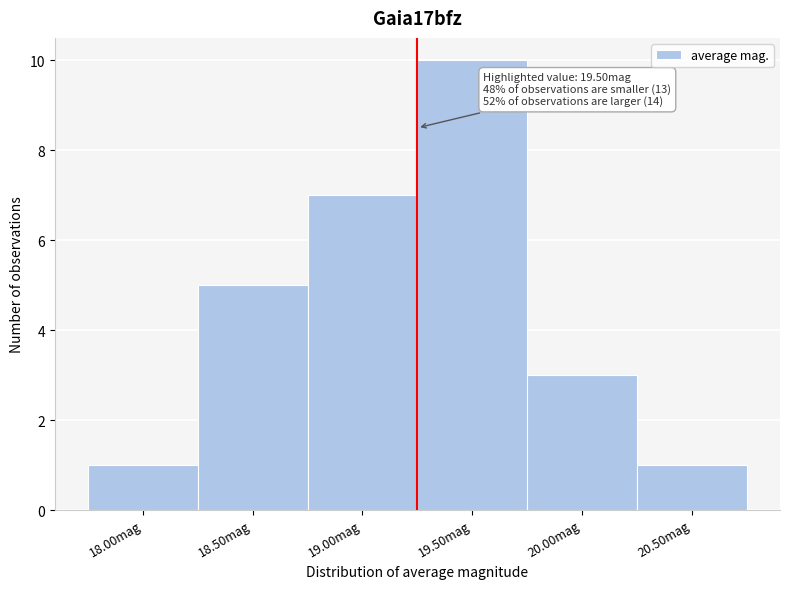

Reading left to right, what are all the values shown in this chart?

18.00mag=1	18.50mag=5	19.00mag=7	19.50mag=10	20.00mag=3	20.50mag=1